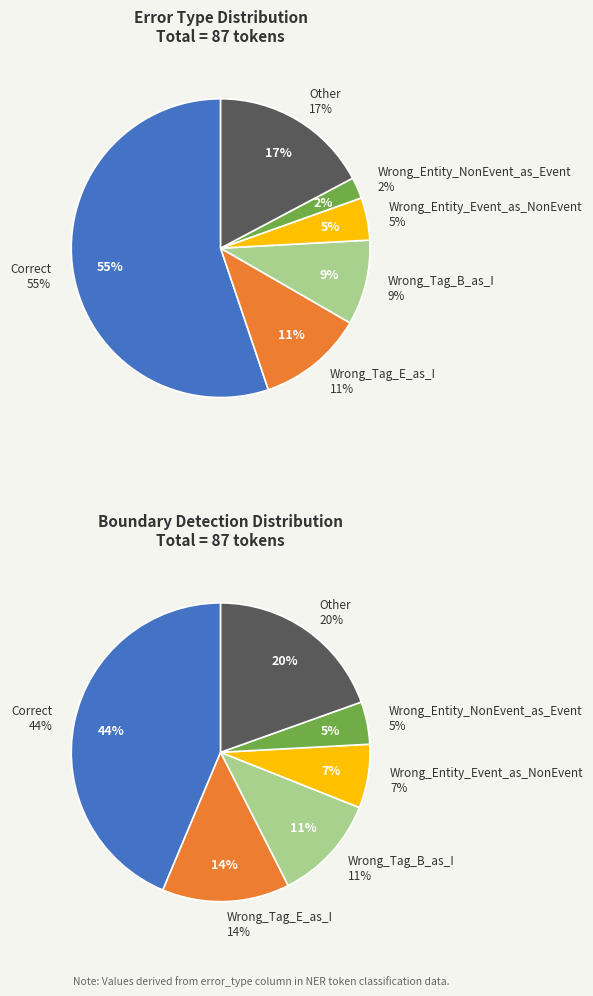

Rank the categories by value from lowest to highest.

Wrong_Entity_NonEvent_as_Event, Wrong_Entity_Event_as_NonEvent, Wrong_Tag_B_as_I, Wrong_Tag_E_as_I, Other, Correct